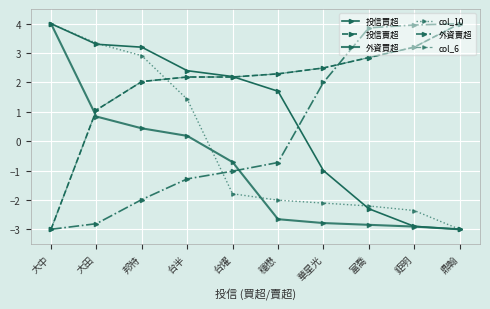

Is this an area chart (filled region under the line)?

No